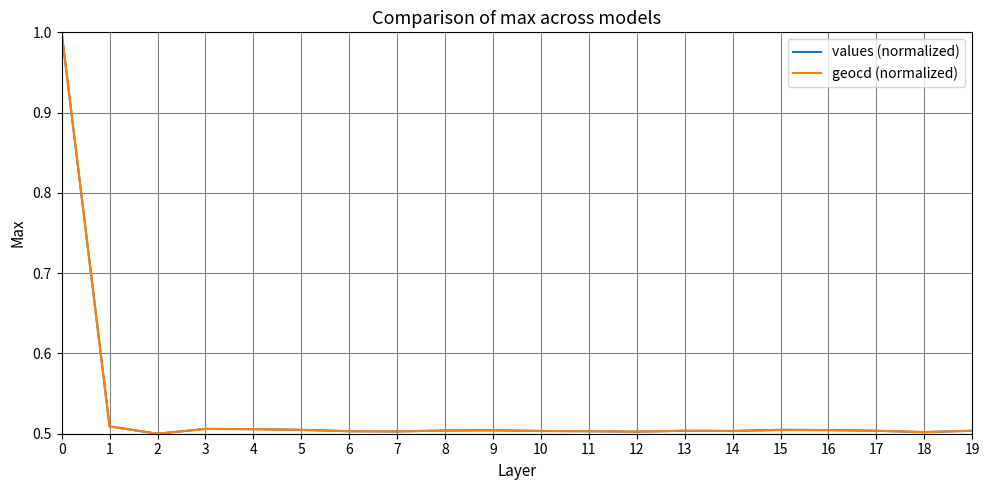

What is the maximum value for values (normalized)?

1.0